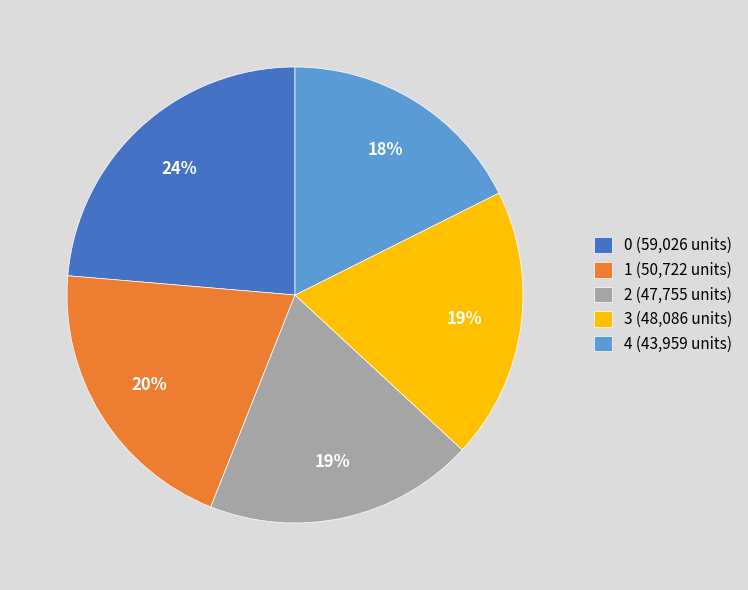

What percentage is the 1 slice, to the nearest percent?

20%